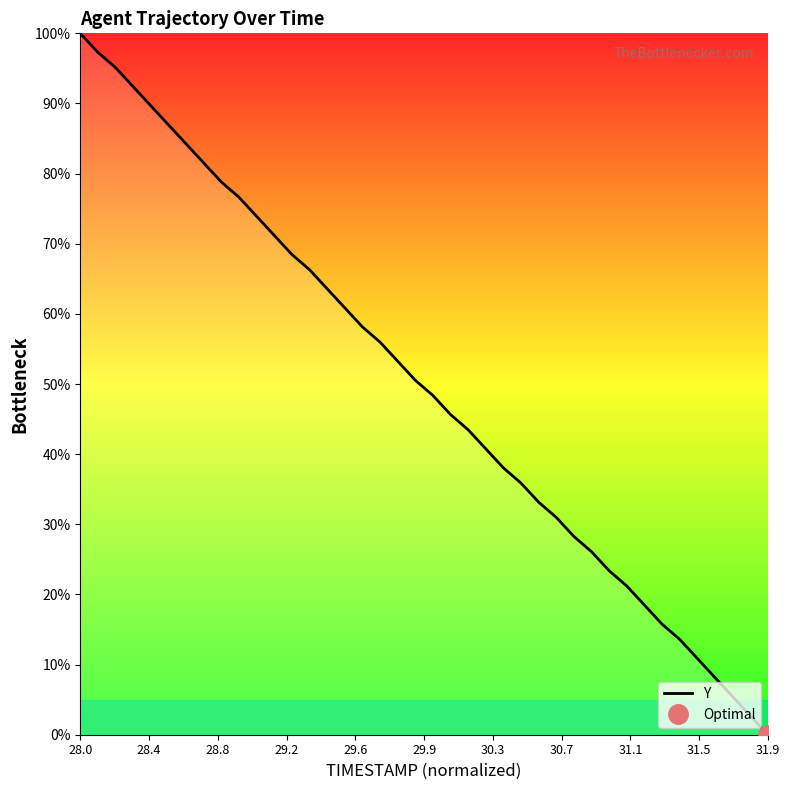

How many positive values are there?

39